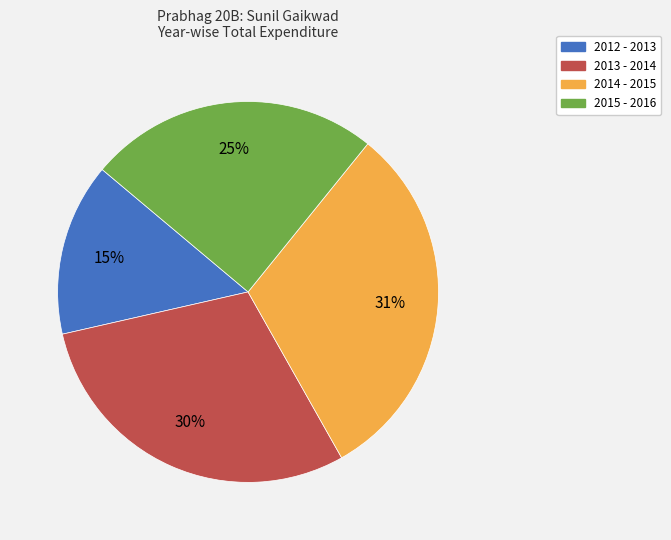

Count the number of slices in the pie.

4